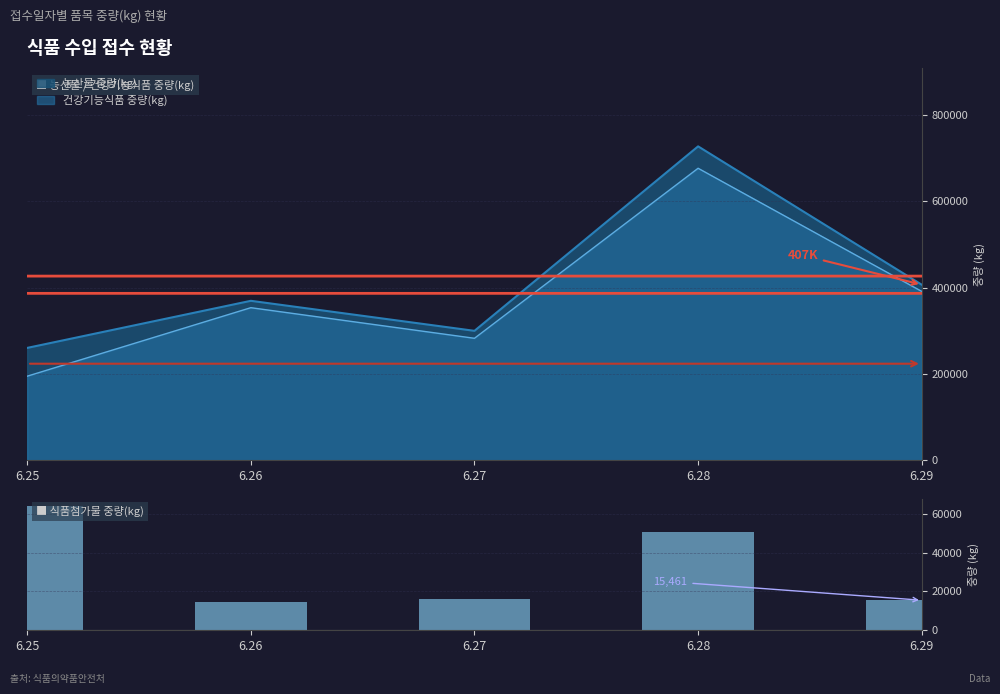

List the labels in order of value, smallest first.

6.26, 6.29, 6.27, 6.28, 6.25